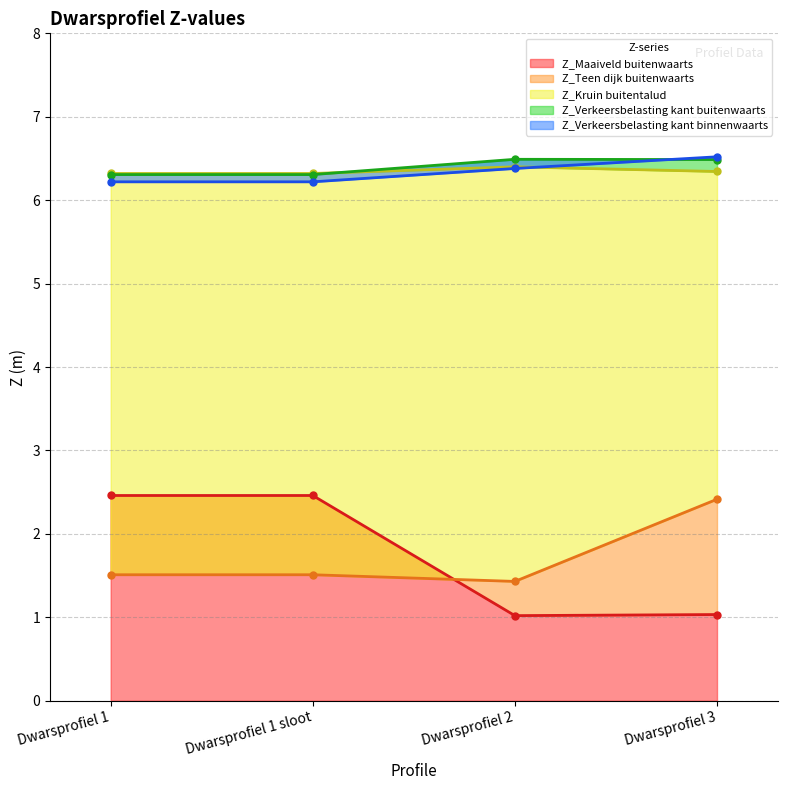

What is the label of the 2nd point from the right?

Dwarsprofiel 2